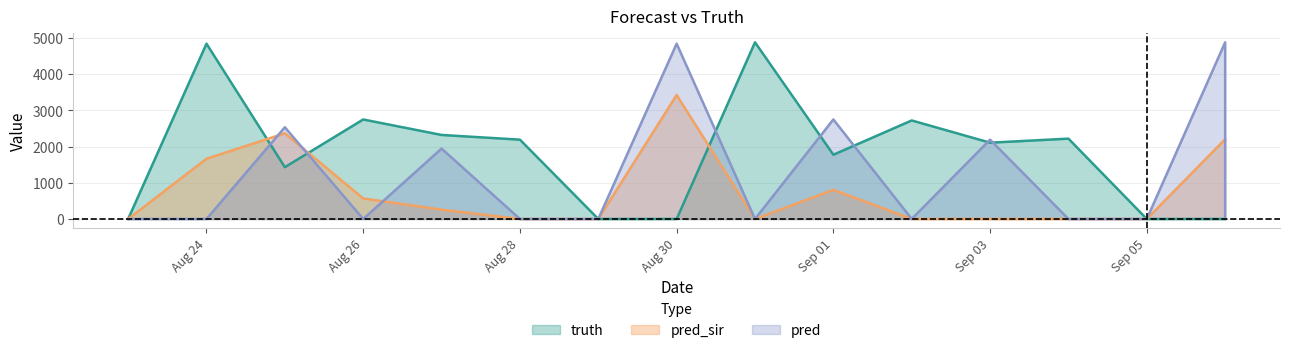

True or false: pred has a value of 3041 at 2021-09-06.

False